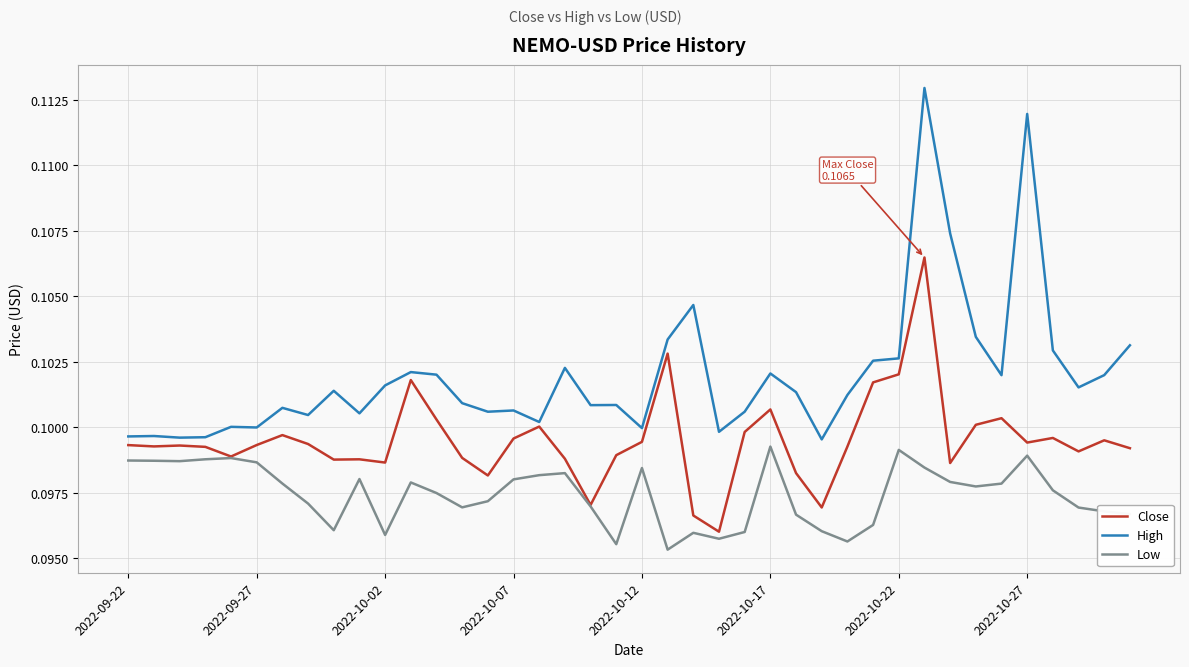

Which series has the largest range (max minus min)?

High